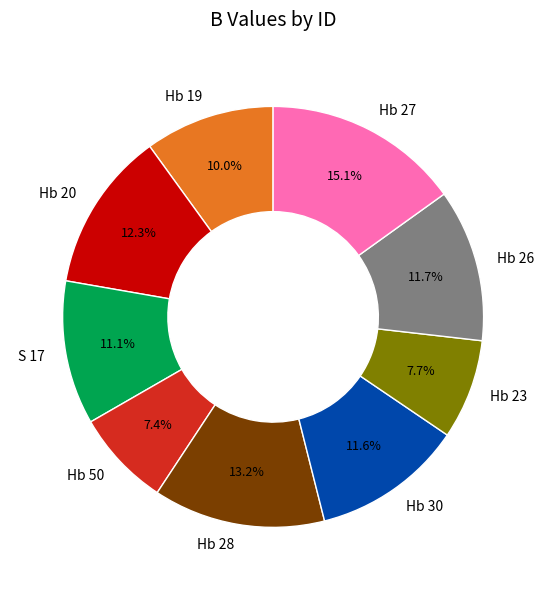

Does Hb 23 account for over 50% of the chart?

No